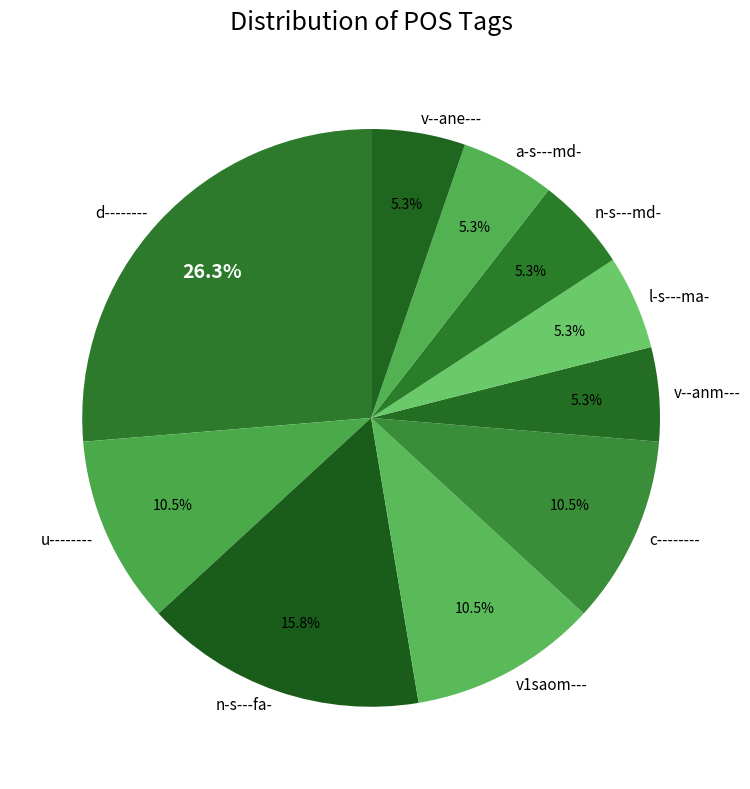

Is it true that n-s---fa- is 16% of the pie?

True